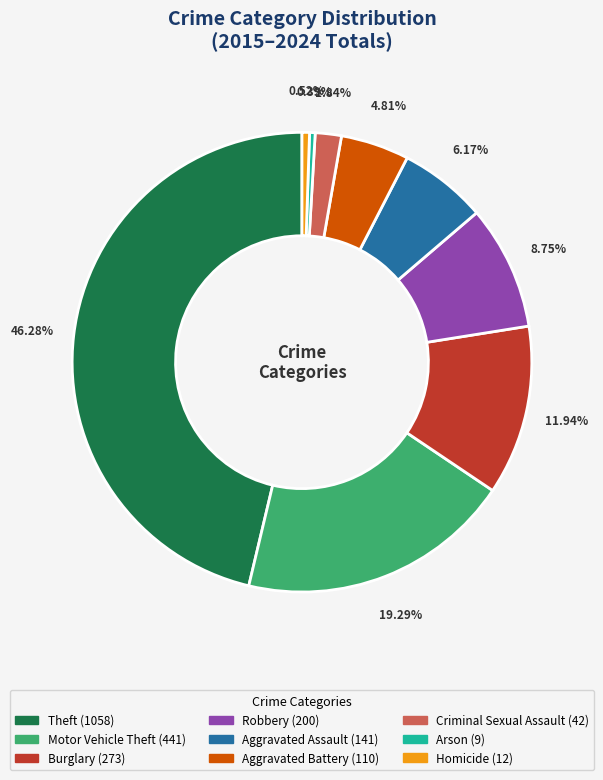

Is there any slice that represents more than half of the pie?

No